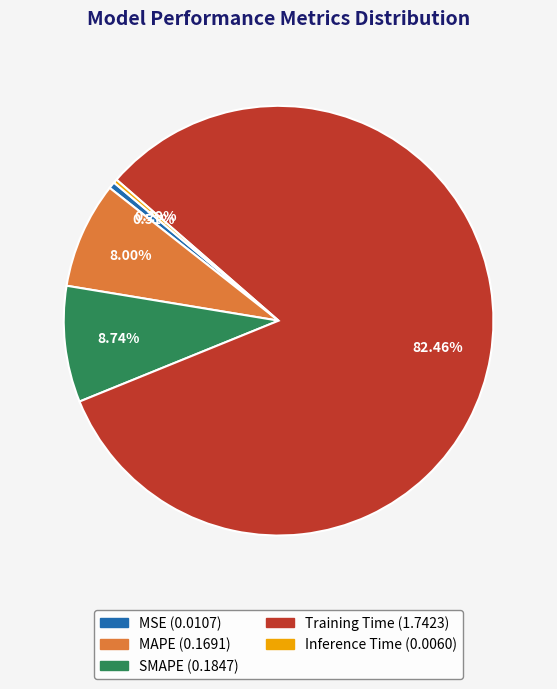

Which category has the biggest portion of the pie?

Training Time